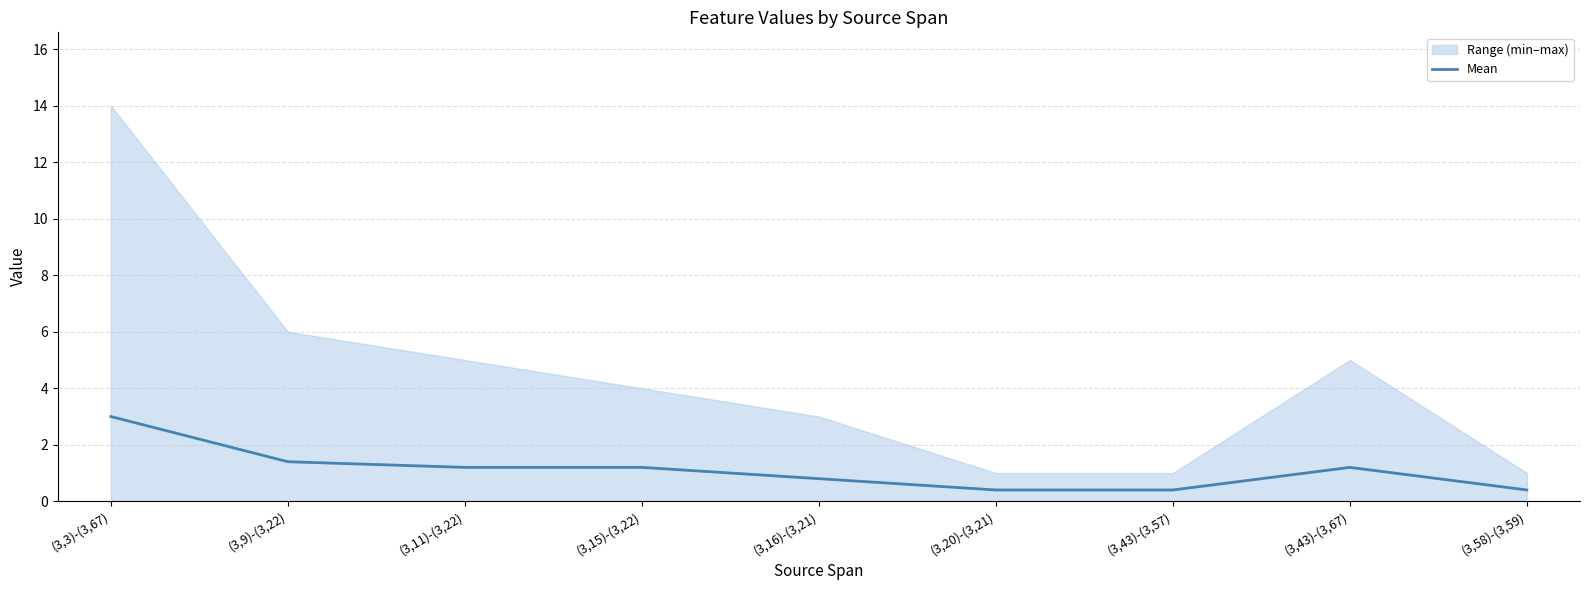

Does the chart have visible grid lines?

Yes